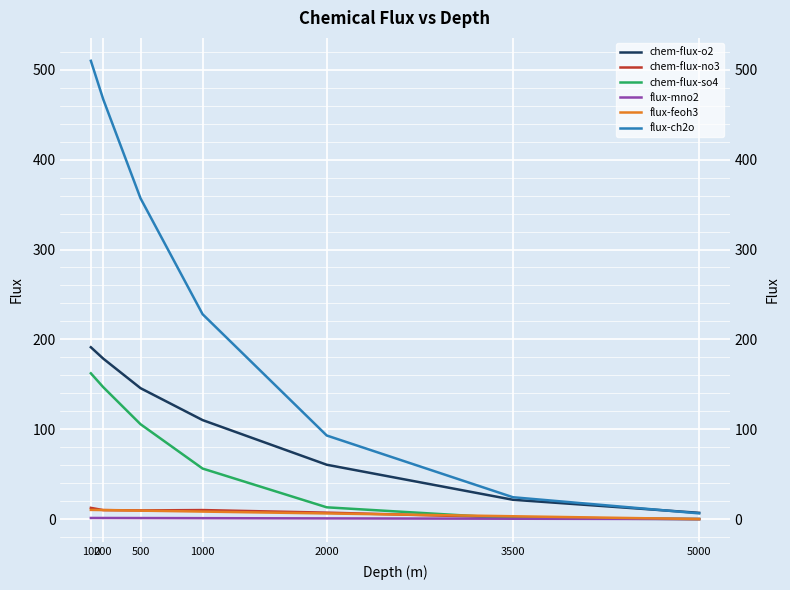

True or false: flux-ch2o and flux-mno2 cross at least once.

False